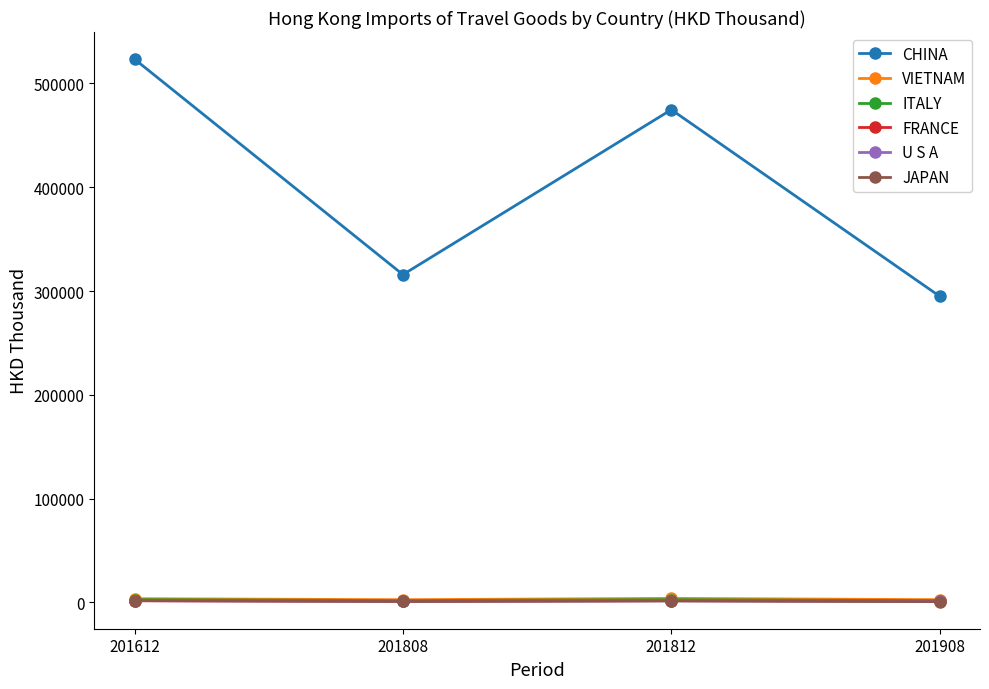

True or false: CHINA has a value of 474722.5 at 201812.

True